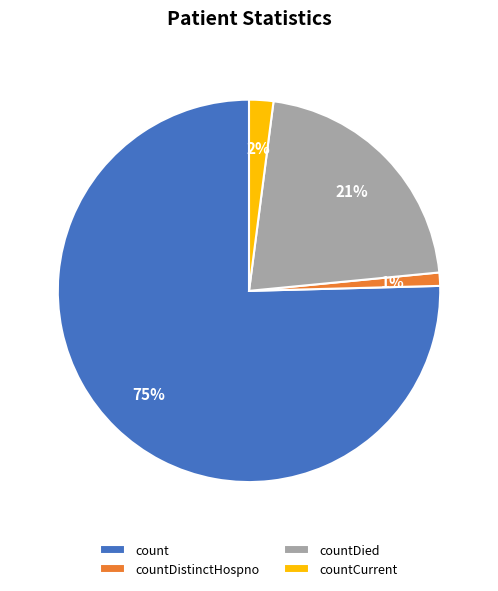

Which slice is the smallest?

countDistinctHospno